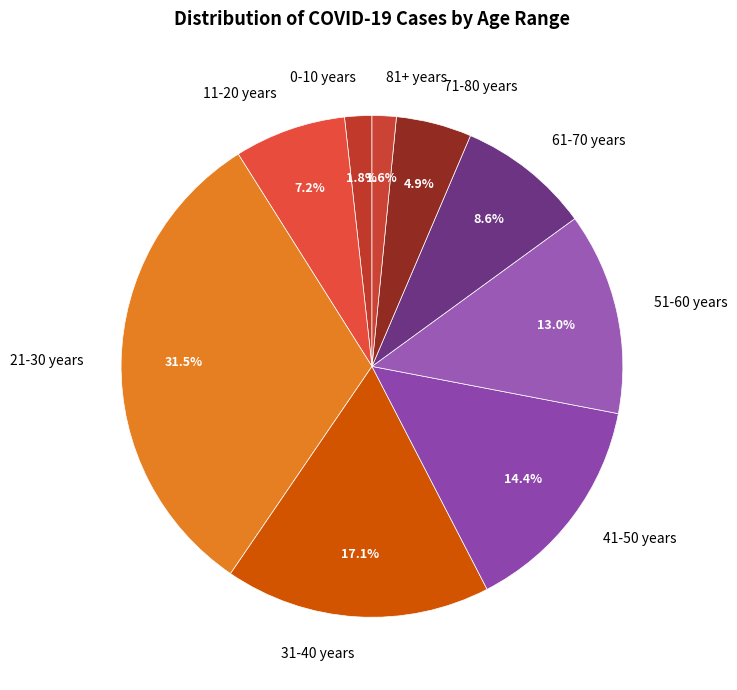

Is it true that 0-10 years is 17% of the pie?

False